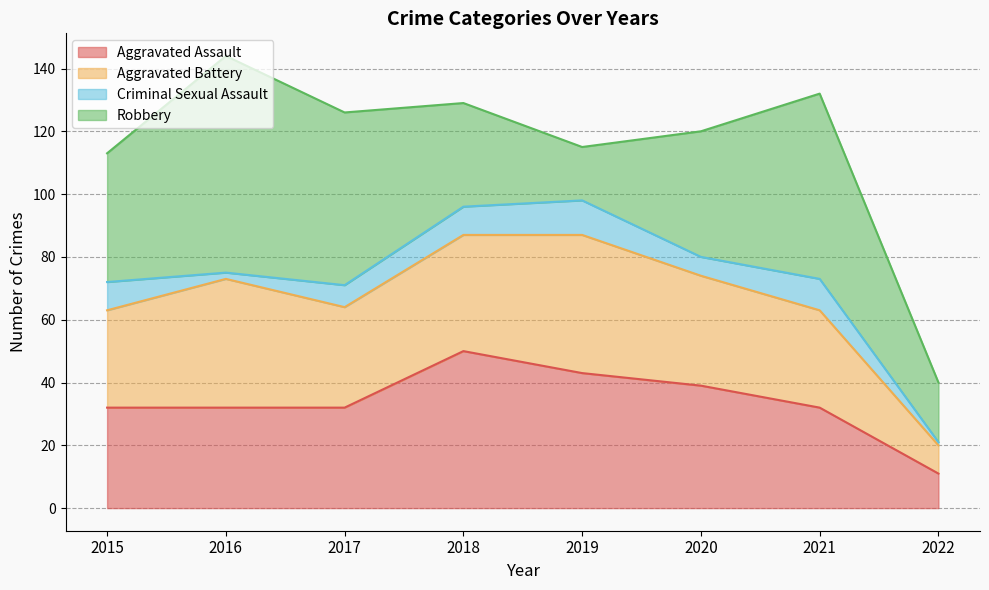

How many Criminal Sexual Assault values are between 6 and 10?

5